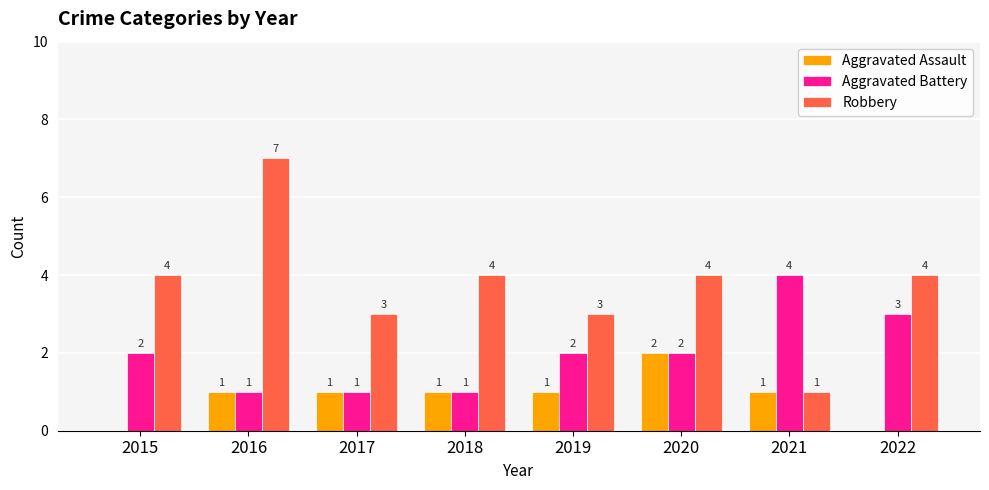

Reading left to right, transcribe all the data shown in this chart.

Aggravated Assault: 2015=0	2016=1	2017=1	2018=1	2019=1	2020=2	2021=1	2022=0
Aggravated Battery: 2015=2	2016=1	2017=1	2018=1	2019=2	2020=2	2021=4	2022=3
Robbery: 2015=4	2016=7	2017=3	2018=4	2019=3	2020=4	2021=1	2022=4